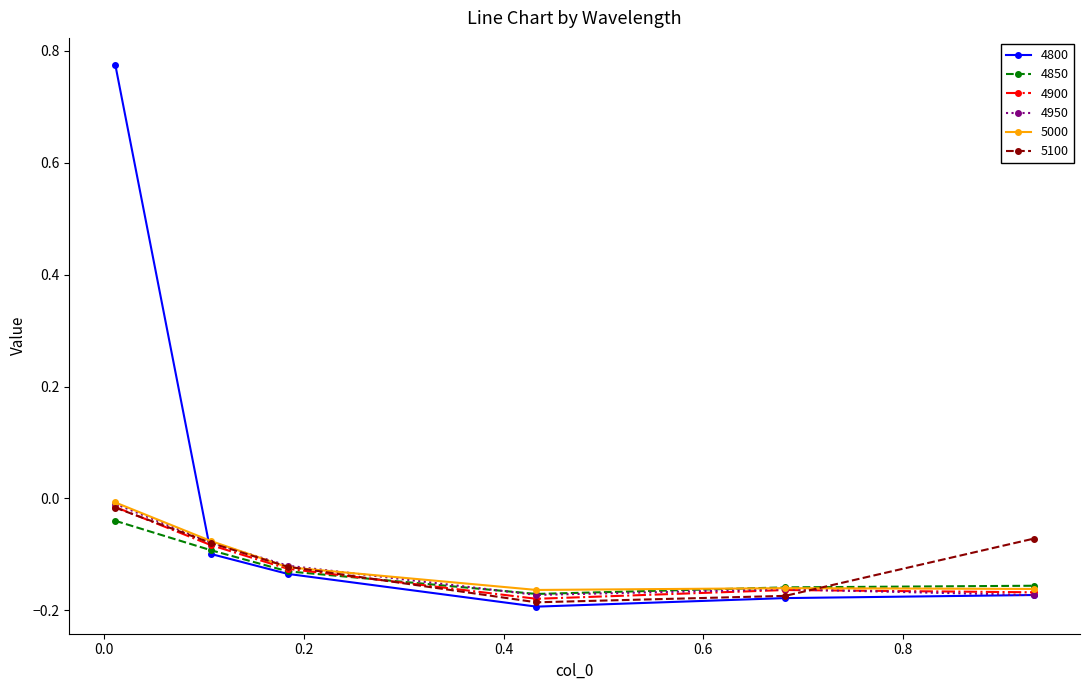

In 4800, how many points are lower than both neighbors (excluding endpoints)?

1